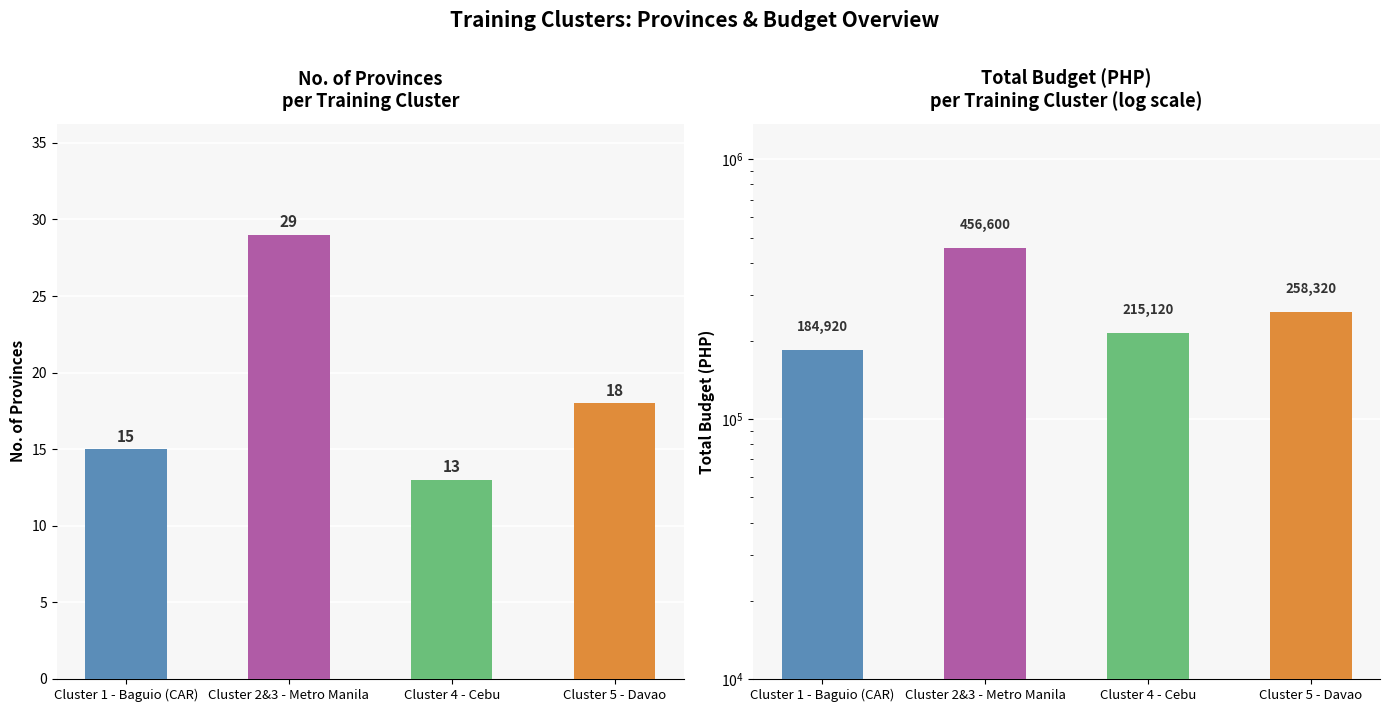

At which category does the chart reach its peak across all series?

Cluster 2&3 - Metro Manila